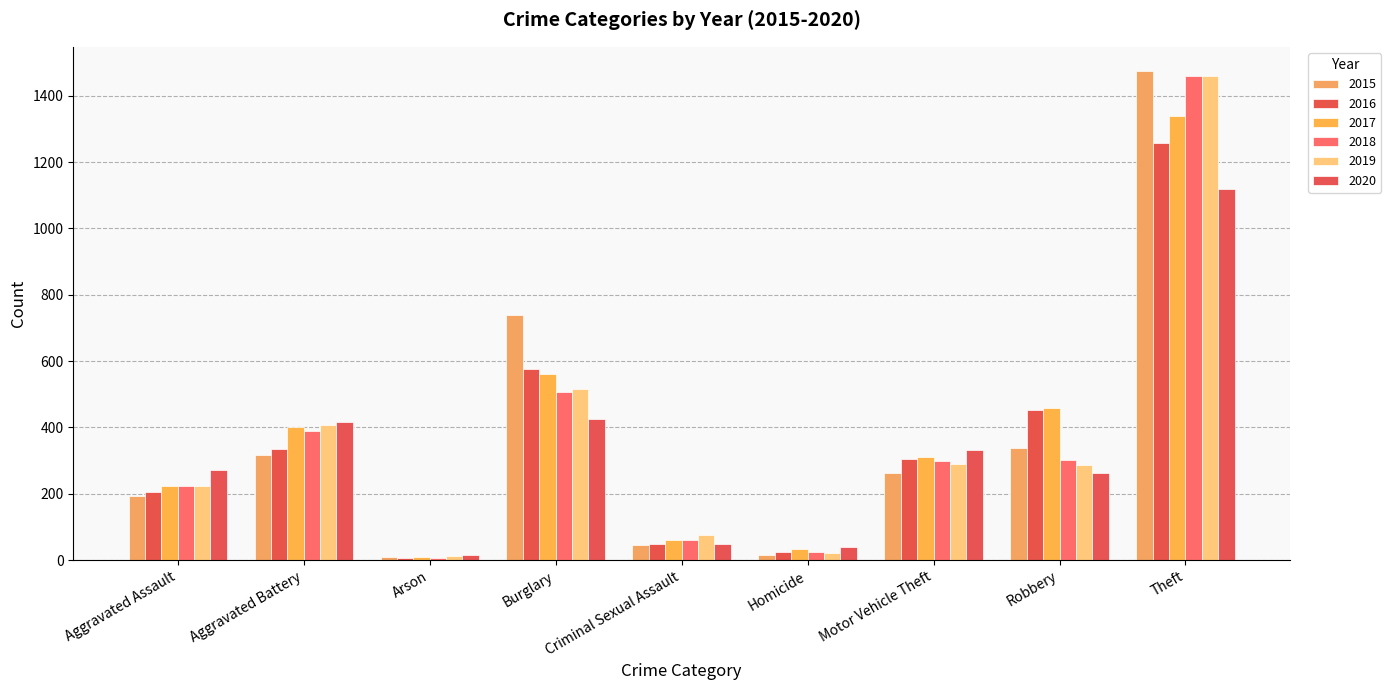

Reading left to right, what are all the values shown in this chart?

2015: Aggravated Assault=194	Aggravated Battery=316	Arson=9	Burglary=738	Criminal Sexual Assault=46	Homicide=15	Motor Vehicle Theft=263	Robbery=337	Theft=1474
2016: Aggravated Assault=206	Aggravated Battery=336	Arson=7	Burglary=576	Criminal Sexual Assault=50	Homicide=26	Motor Vehicle Theft=304	Robbery=454	Theft=1259
2017: Aggravated Assault=225	Aggravated Battery=400	Arson=10	Burglary=562	Criminal Sexual Assault=62	Homicide=33	Motor Vehicle Theft=312	Robbery=460	Theft=1339
2018: Aggravated Assault=225	Aggravated Battery=389	Arson=7	Burglary=506	Criminal Sexual Assault=60	Homicide=25	Motor Vehicle Theft=298	Robbery=301	Theft=1461
2019: Aggravated Assault=223	Aggravated Battery=407	Arson=12	Burglary=517	Criminal Sexual Assault=77	Homicide=22	Motor Vehicle Theft=290	Robbery=287	Theft=1459
2020: Aggravated Assault=273	Aggravated Battery=416	Arson=17	Burglary=425	Criminal Sexual Assault=48	Homicide=41	Motor Vehicle Theft=333	Robbery=263	Theft=1120